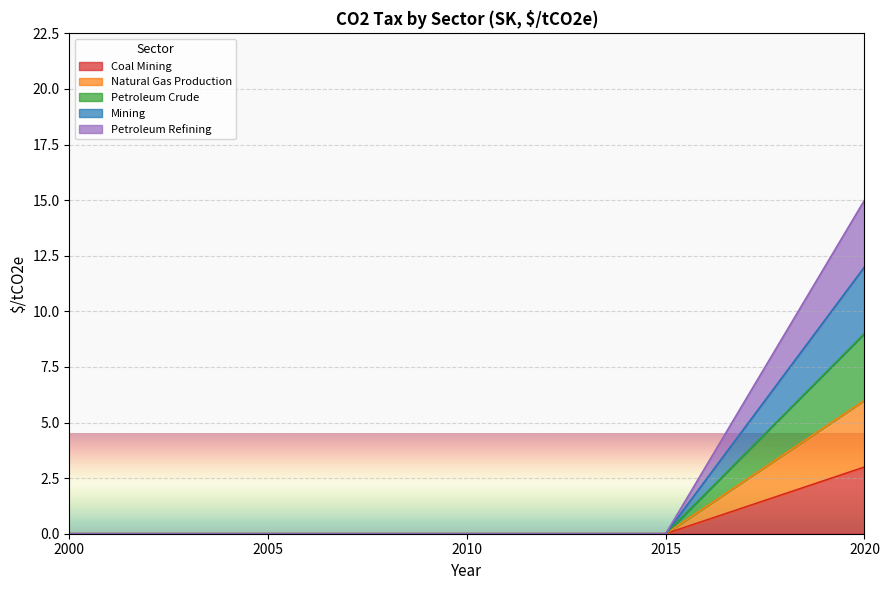

Rank the series by their maximum value, from highest to lowest.

Petroleum Refining, Mining, Petroleum Crude, Natural Gas Production, Coal Mining